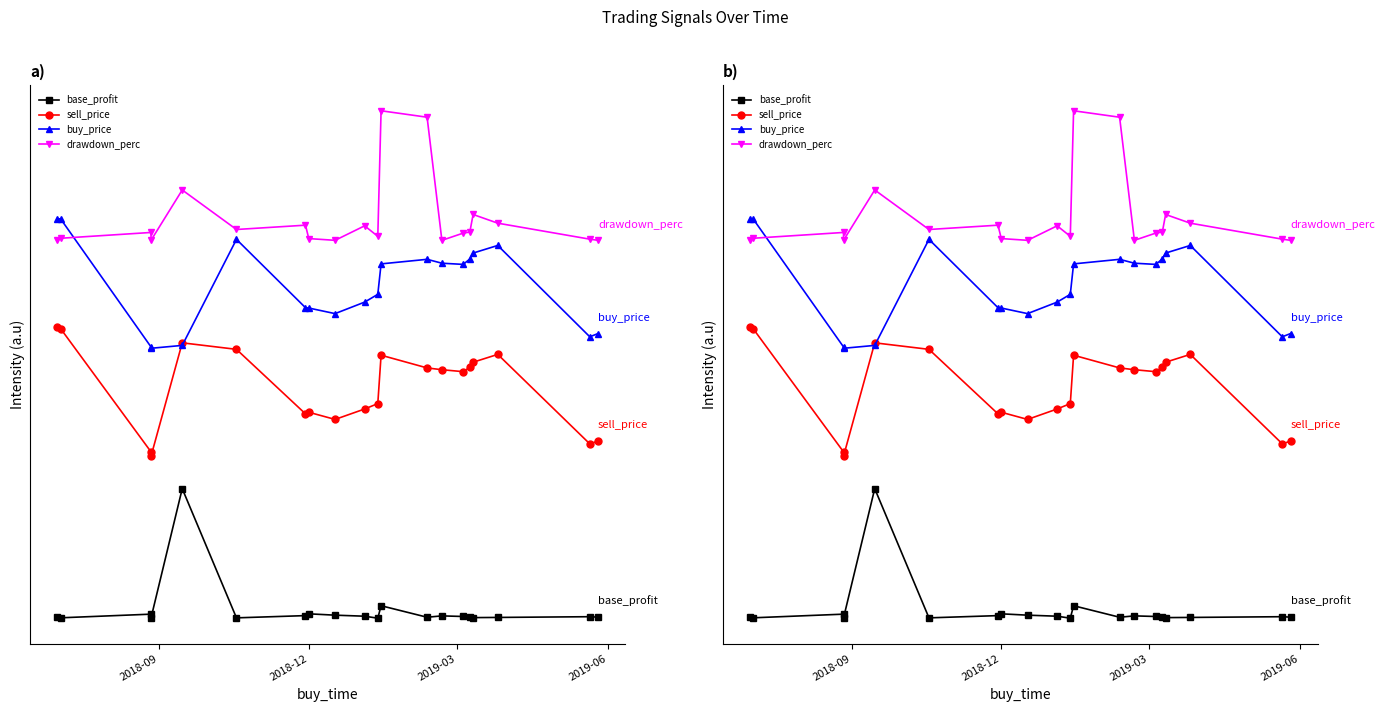

The value of buy_price at 17 is 0.1. True or false?

False